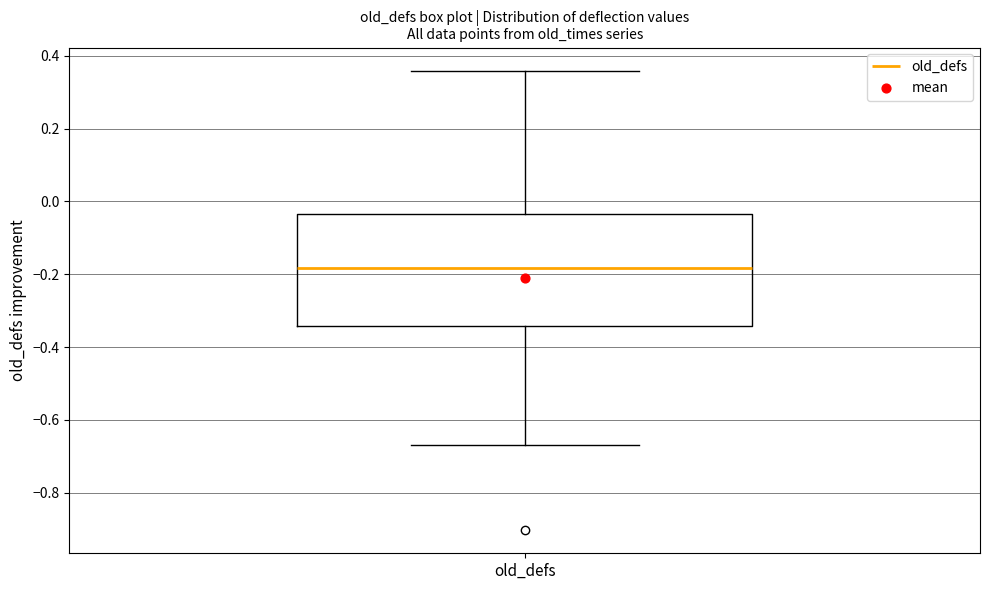

Read this box plot against the y-axis: the position of the median line, the range covered by the box, and the ends of both whiskers. The values are not printed on the chart, so give them approximately, as read against the axis.

median -0.18, box -0.34 to -0.04, whiskers -0.66 to 0.36